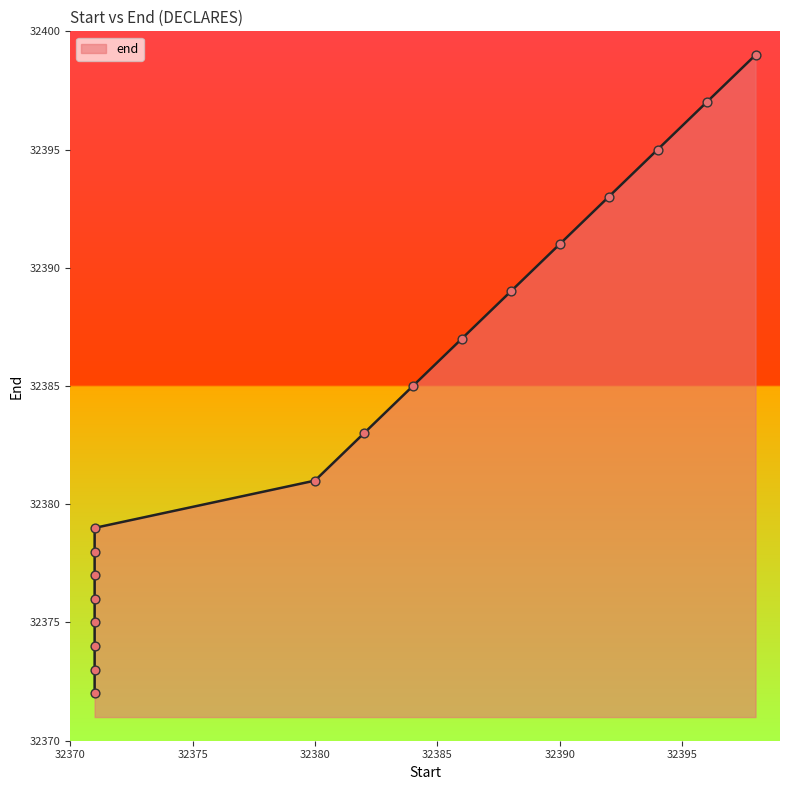

Approximately how many times larger is the value at 32396 compared to 32392?

1.0